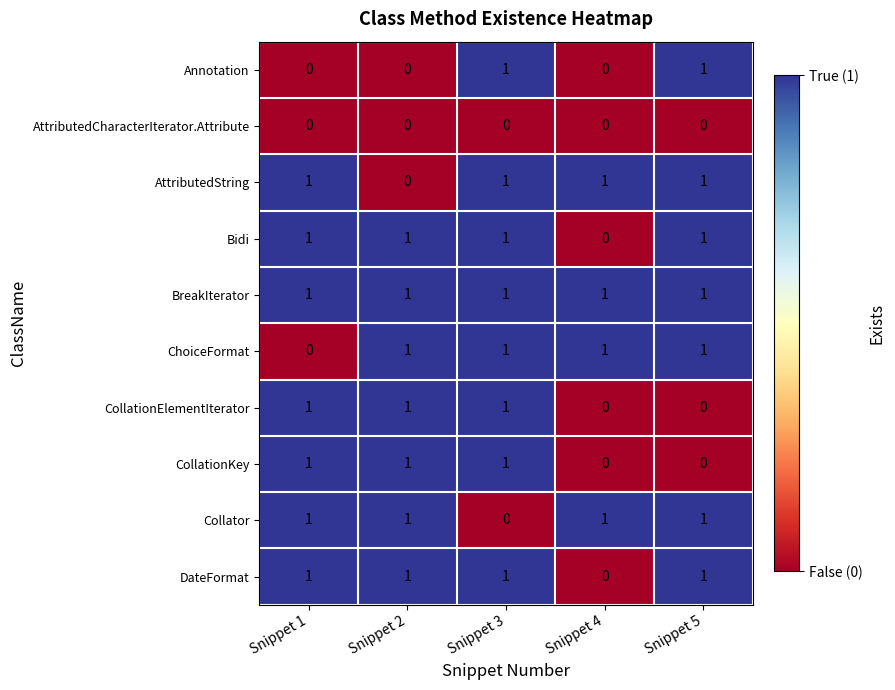

True or false: DateFormat has a value of 0 at Snippet 4.

True